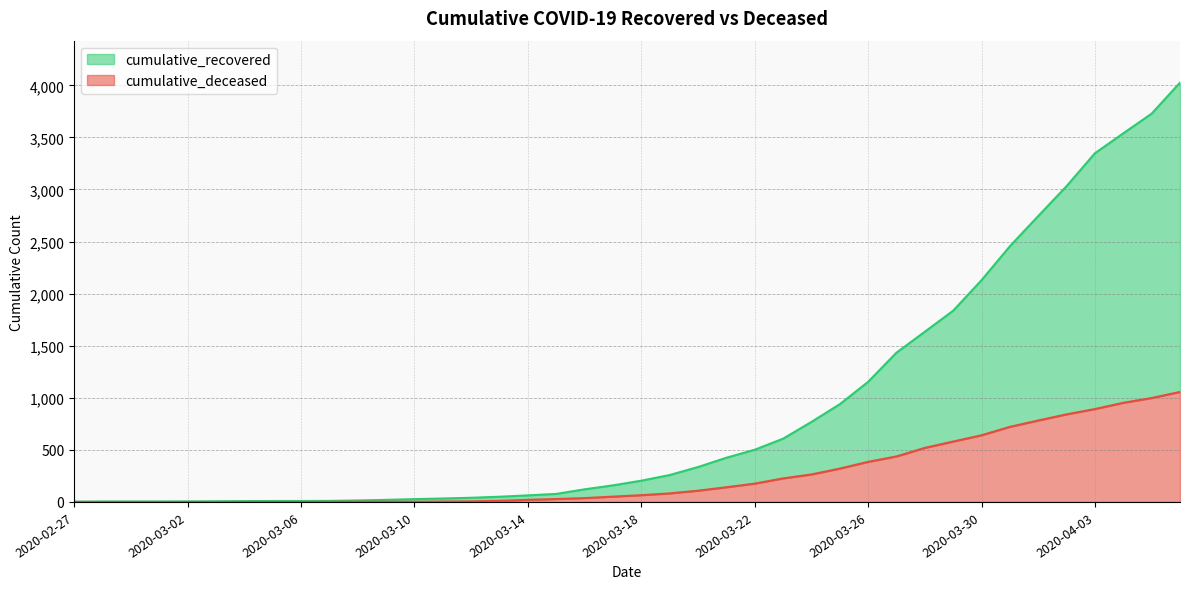

True or false: cumulative_deceased and cumulative_recovered cross at least once.

False